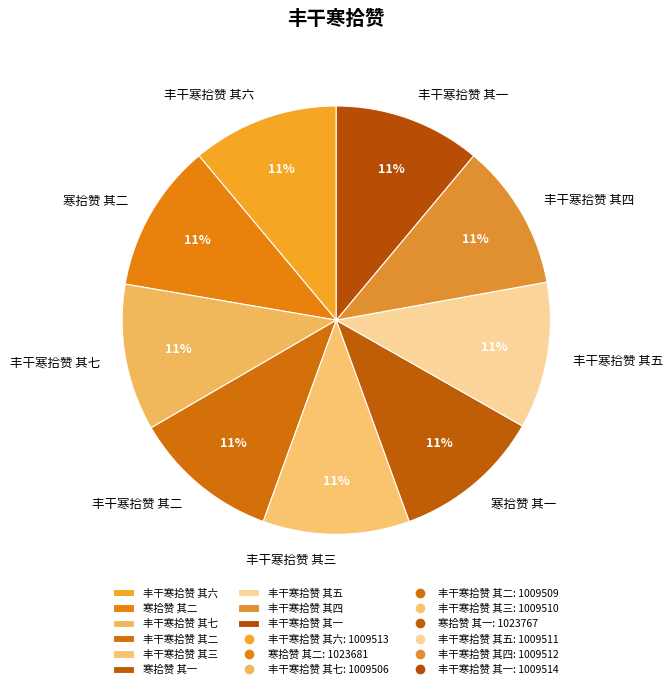

True or false: 丰干寒拾赞 其一 accounts for 1% of the total.

False